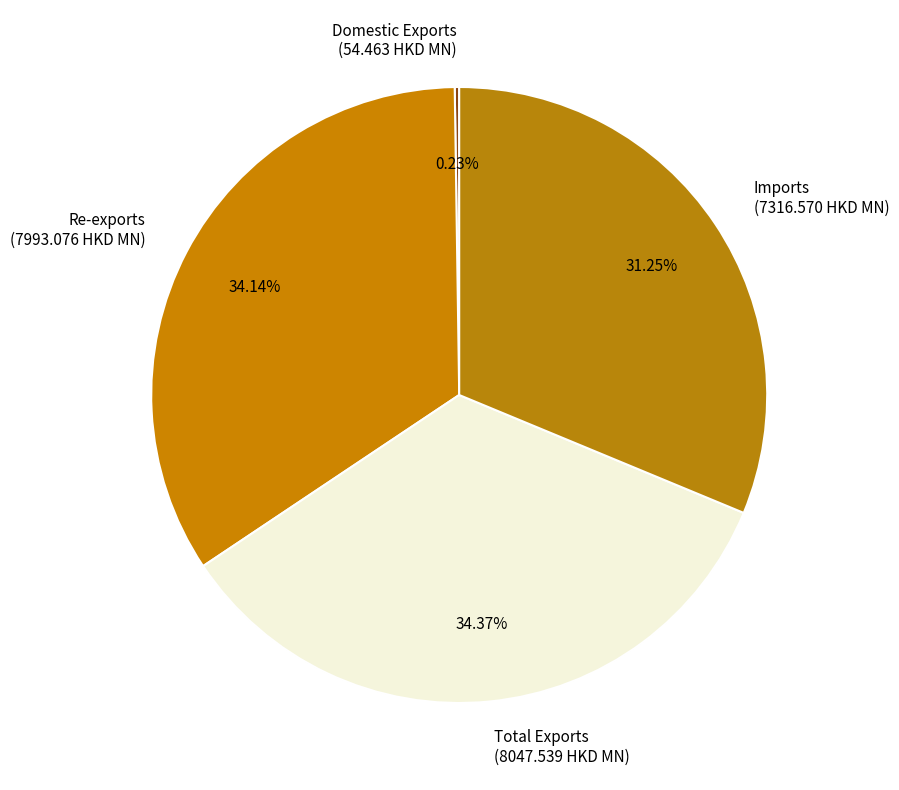

Between Re-exports (7993.076 HKD MN) and Imports (7316.570 HKD MN), which is larger?

Re-exports (7993.076 HKD MN)